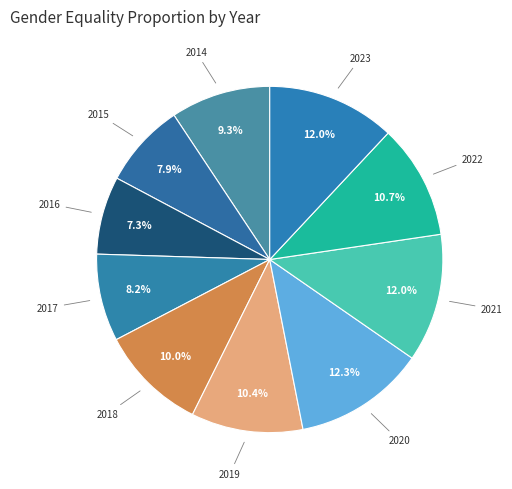

Count the number of slices in the pie.

10